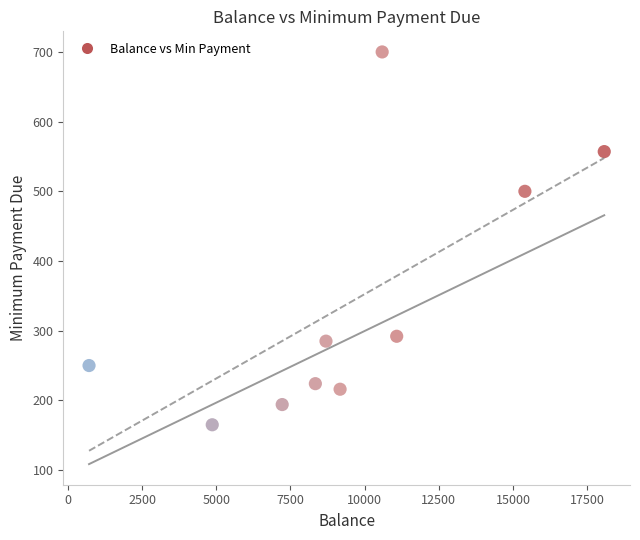

What Y value in the scatter plot is closest to 432?

500